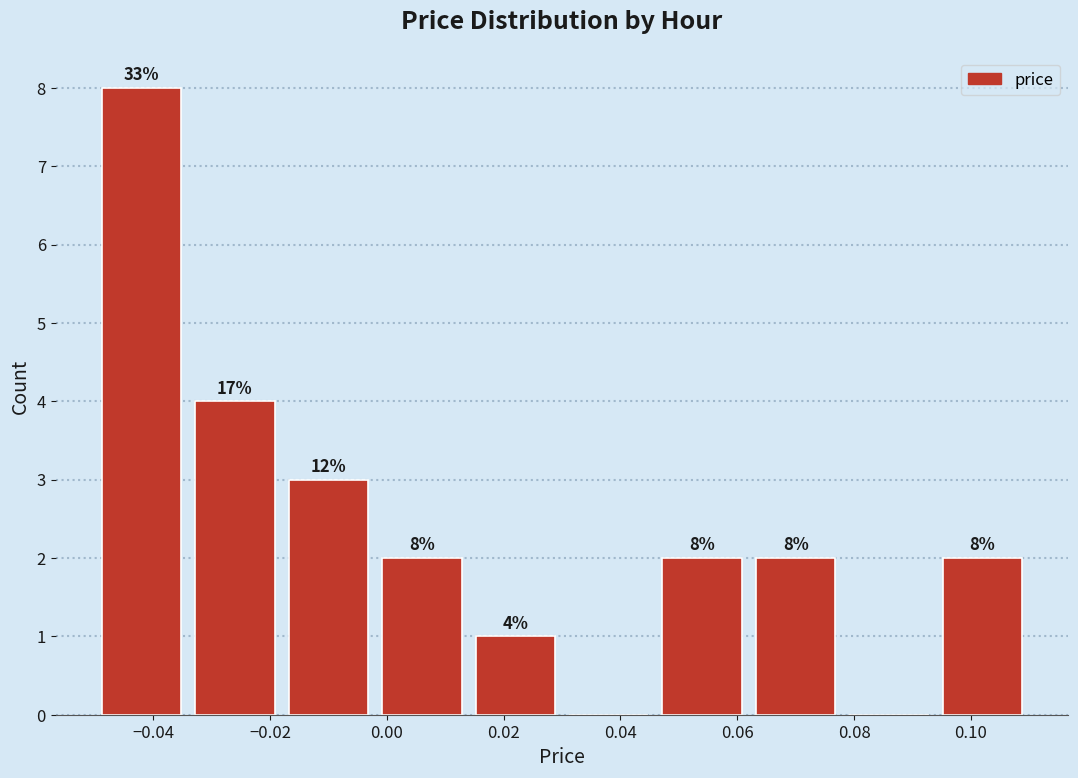

Which range on the x-axis has the tallest bar?

-0.050 to -0.034